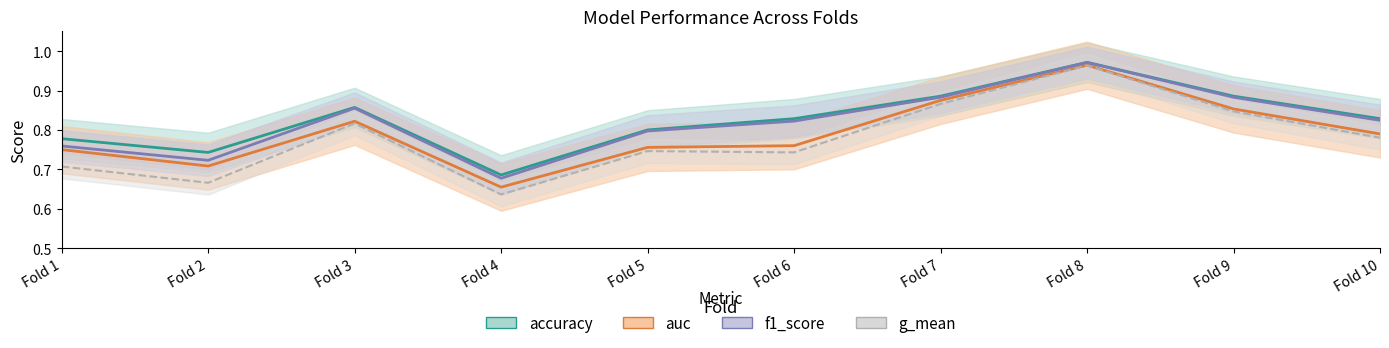

List the series in order of their peak value, lowest first.

g_mean, auc, f1_score, accuracy